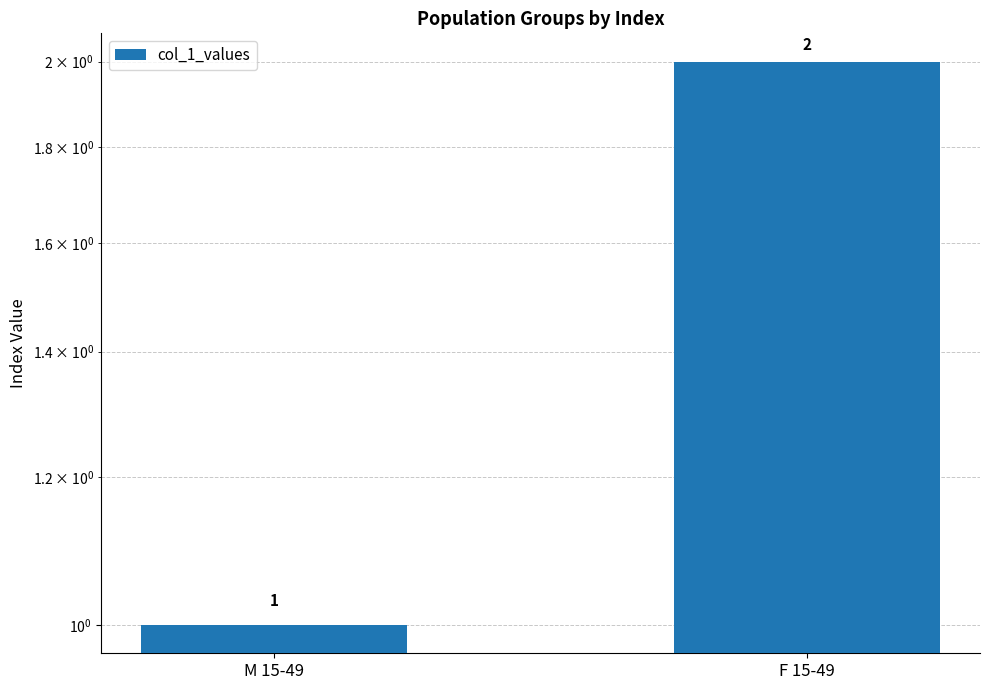

Which label corresponds to the largest value in the chart?

F 15-49